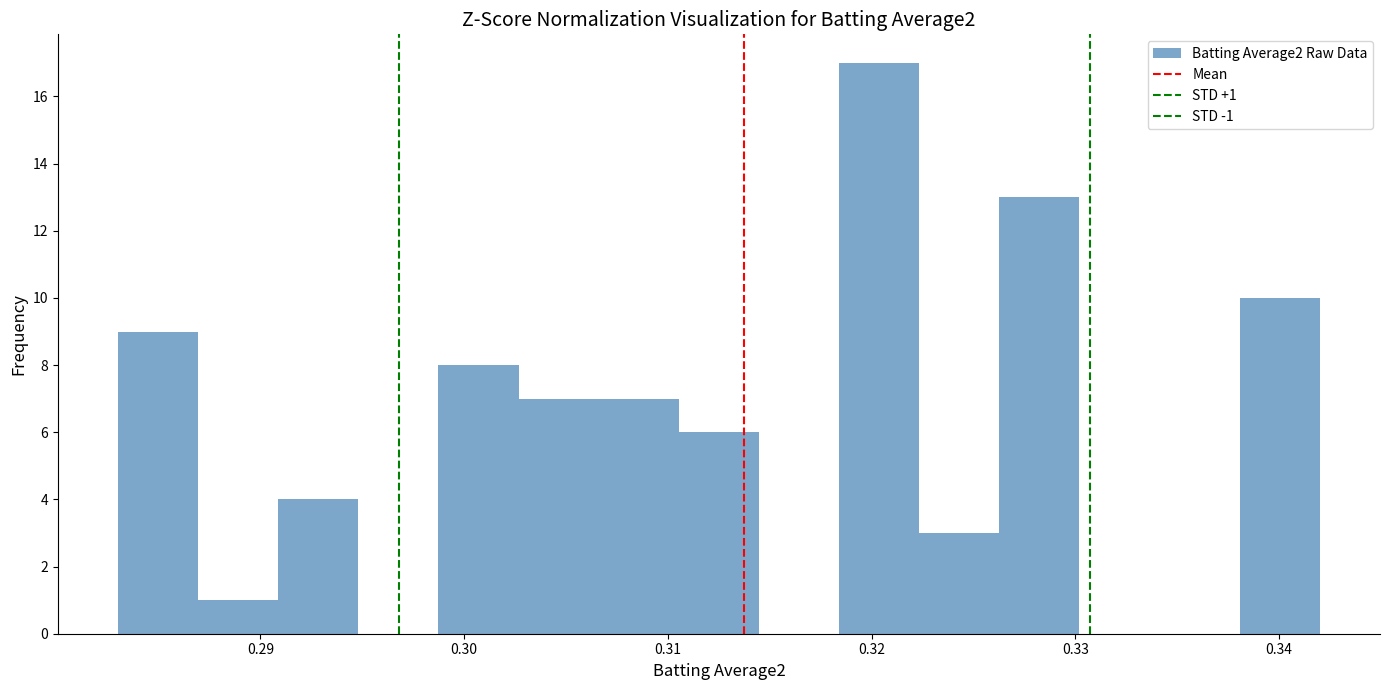

Around what value on the x-axis is the tallest bar? Give the approximate position of its centre, as read against the axis.

0.320